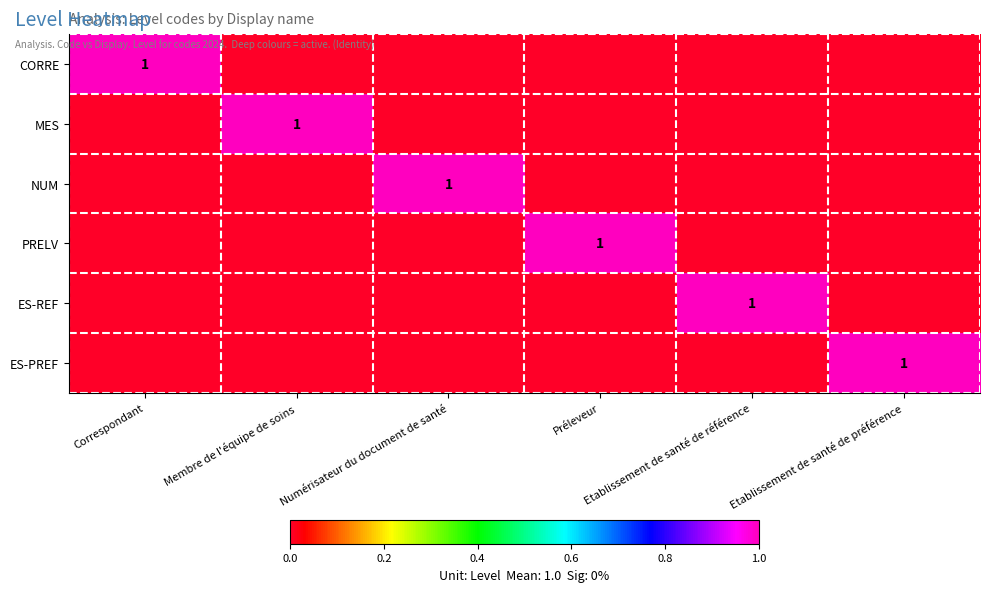

Count the PRELV values in the range 0 to 1.

6